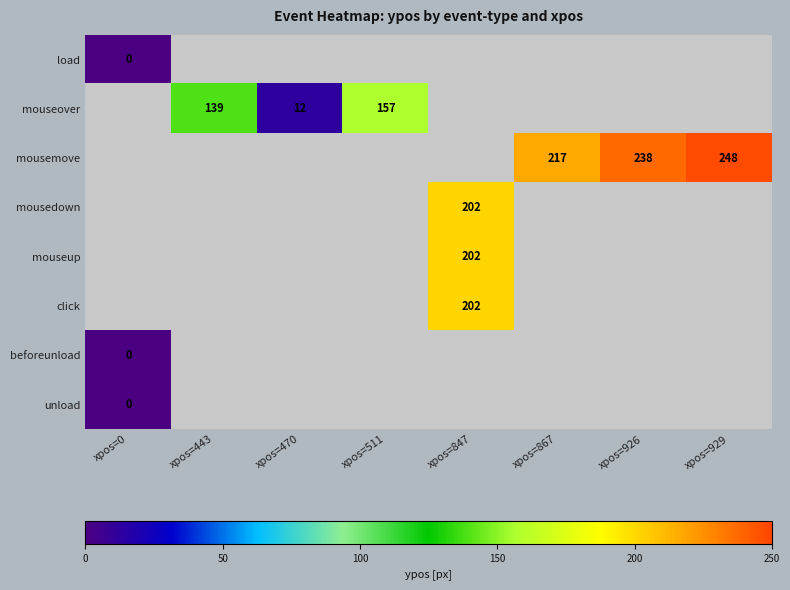

What is the spread (max minus min) of values at xpos=847?

203